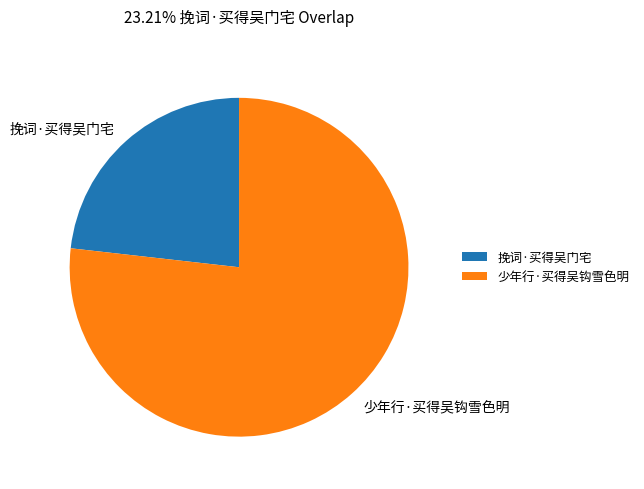

Rank the categories by value from lowest to highest.

挽词·买得吴门宅, 少年行·买得吴钩雪色明